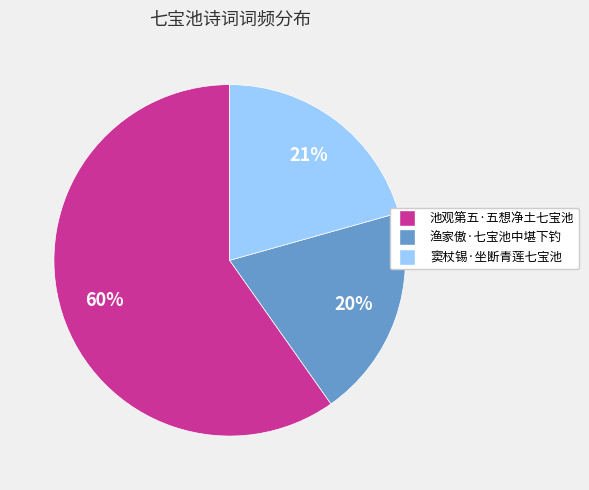

Do 渔家傲·七宝池中堪下钓 and 池观第五·五想净土七宝池 together represent more than half of the pie?

Yes